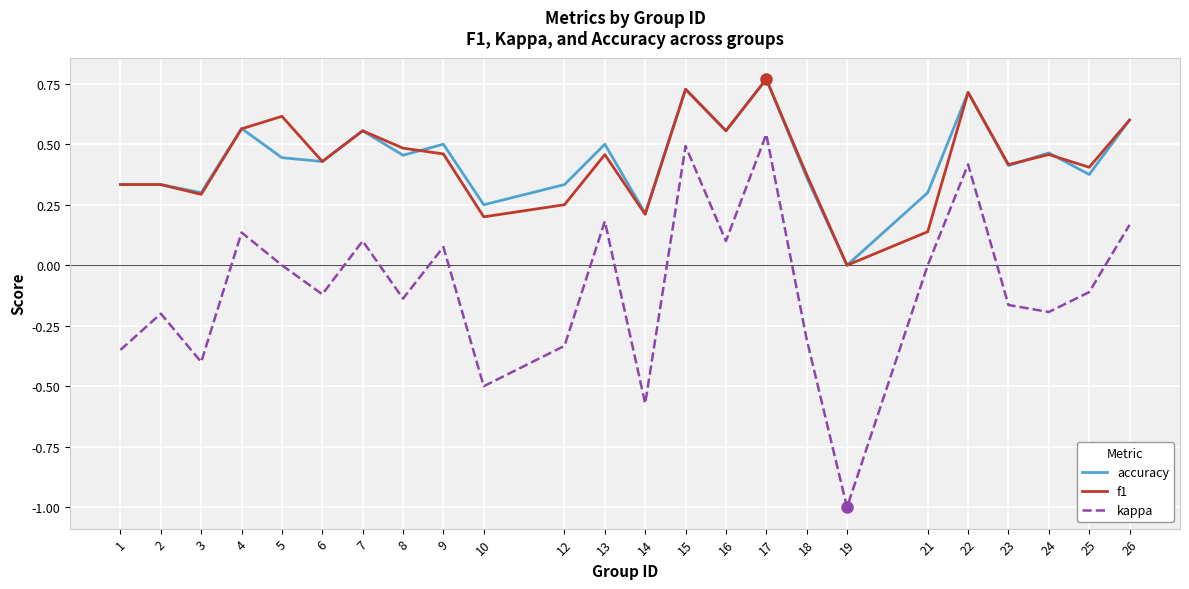

At which label is f1 closest to 0?

19